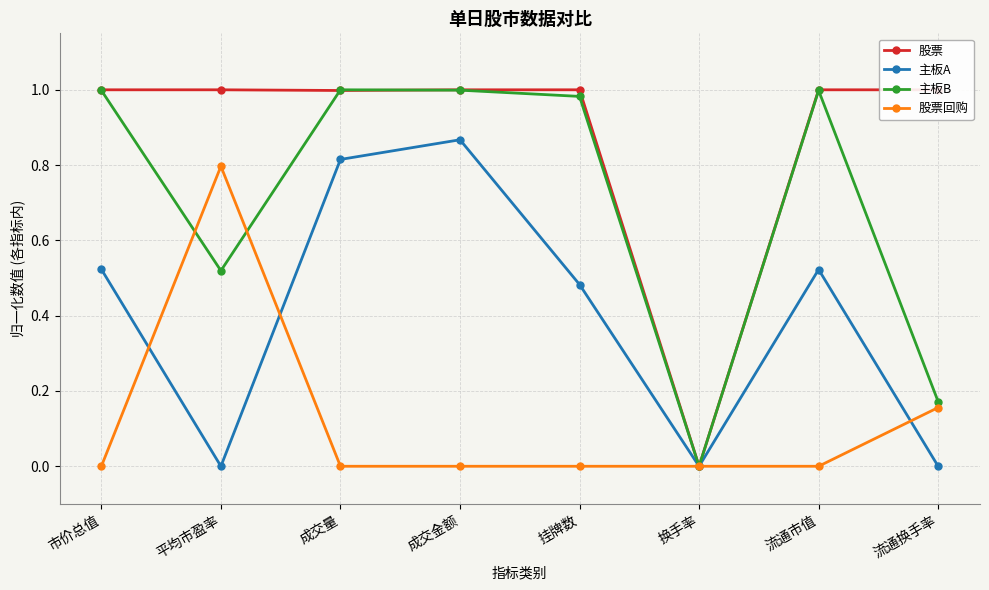

Rank the categories by 股票 value from lowest to highest.

换手率, 成交量, 市价总值, 平均市盈率, 成交金额, 挂牌数, 流通市值, 流通换手率